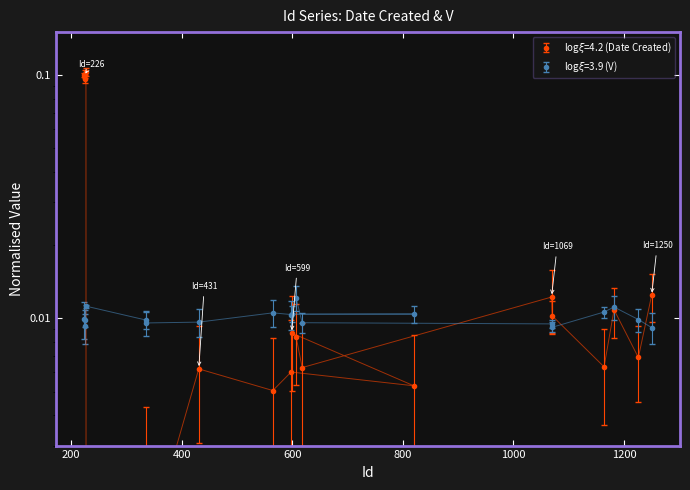

Rank the categories by value from highest to lowest.

227, 224, 226, 225, 1250, 1070, 1069, 1182, 607, 599, 1226, 1164, 431, 618, 598, 820, 565, 336, 335